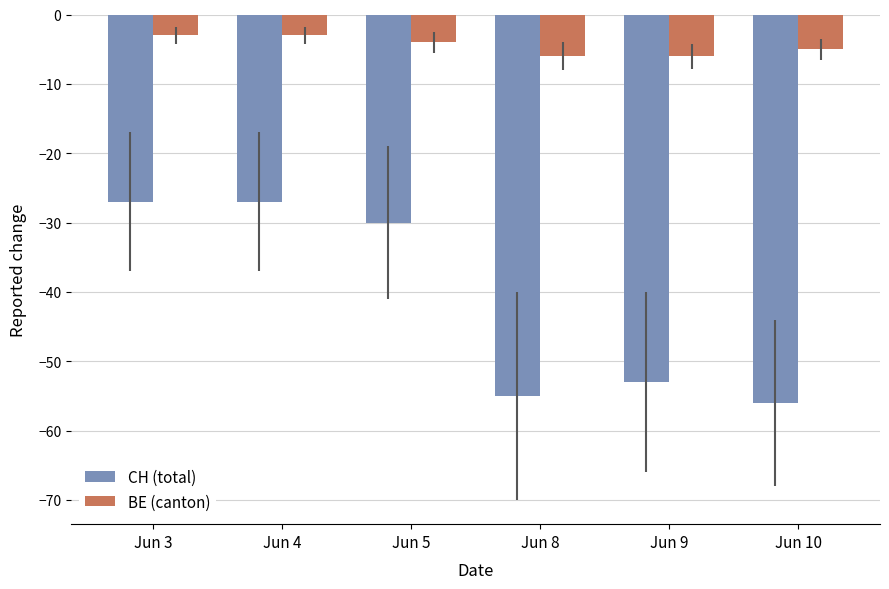

Read the CH (total) value at Jun 3.

-27